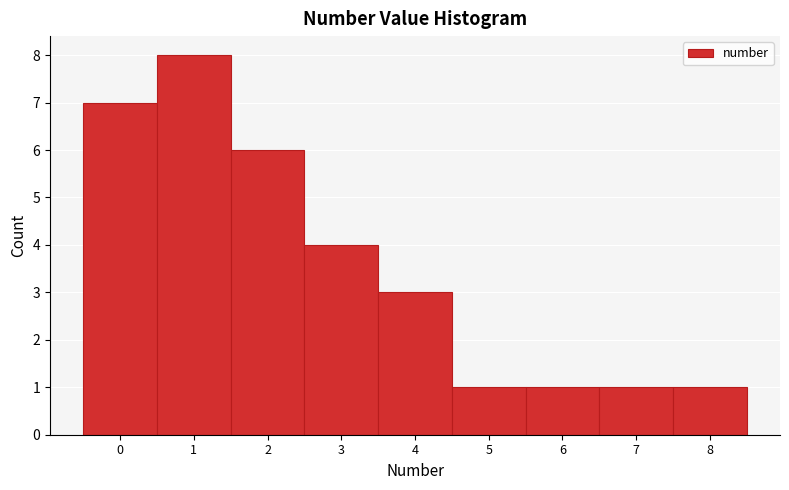

Over which range of the x-axis is the bar tallest?

0.5 to 1.5